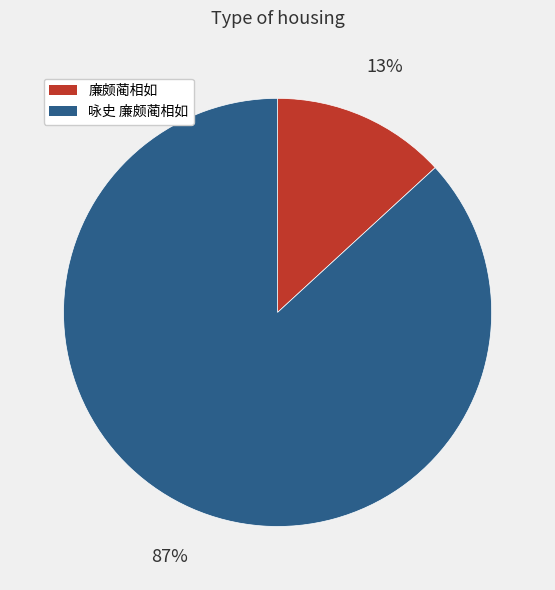

Between 咏史 廉颇蔺相如 and 廉颇蔺相如, which is larger?

咏史 廉颇蔺相如